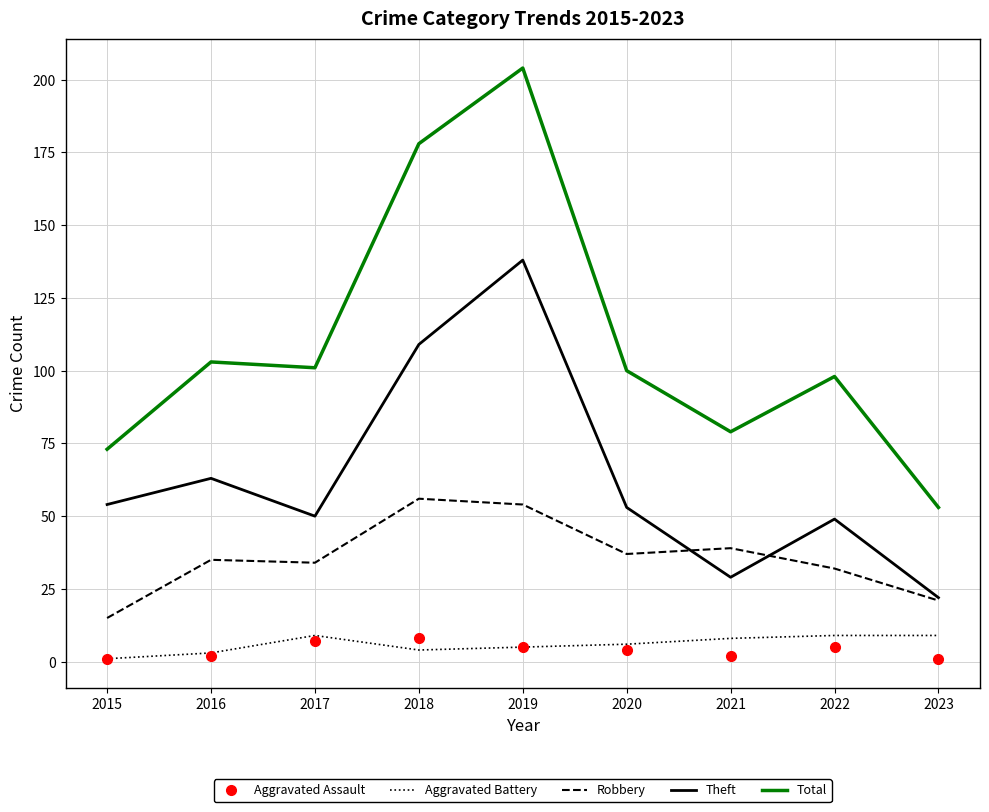

True or false: Aggravated Assault has more than 1 interior local peaks.

True